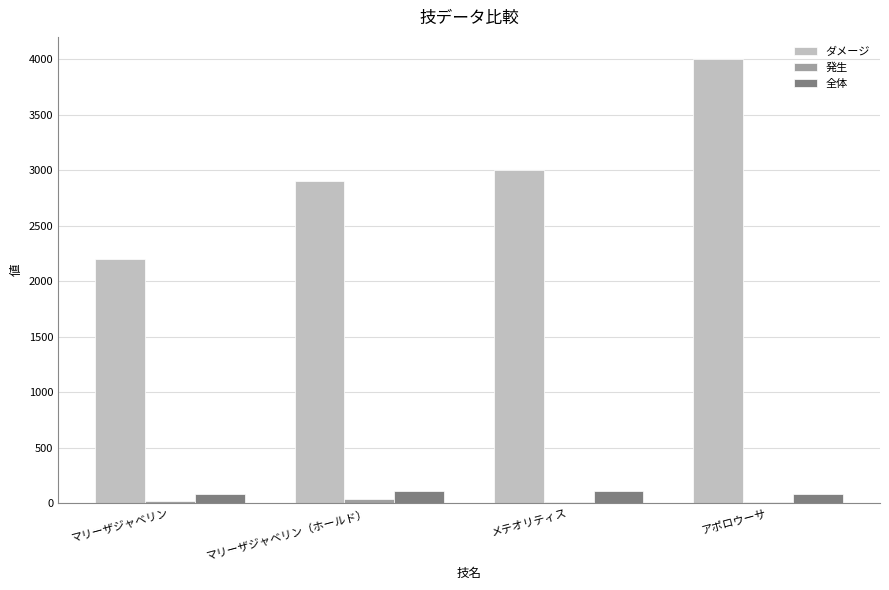

Are the bars horizontal?

No